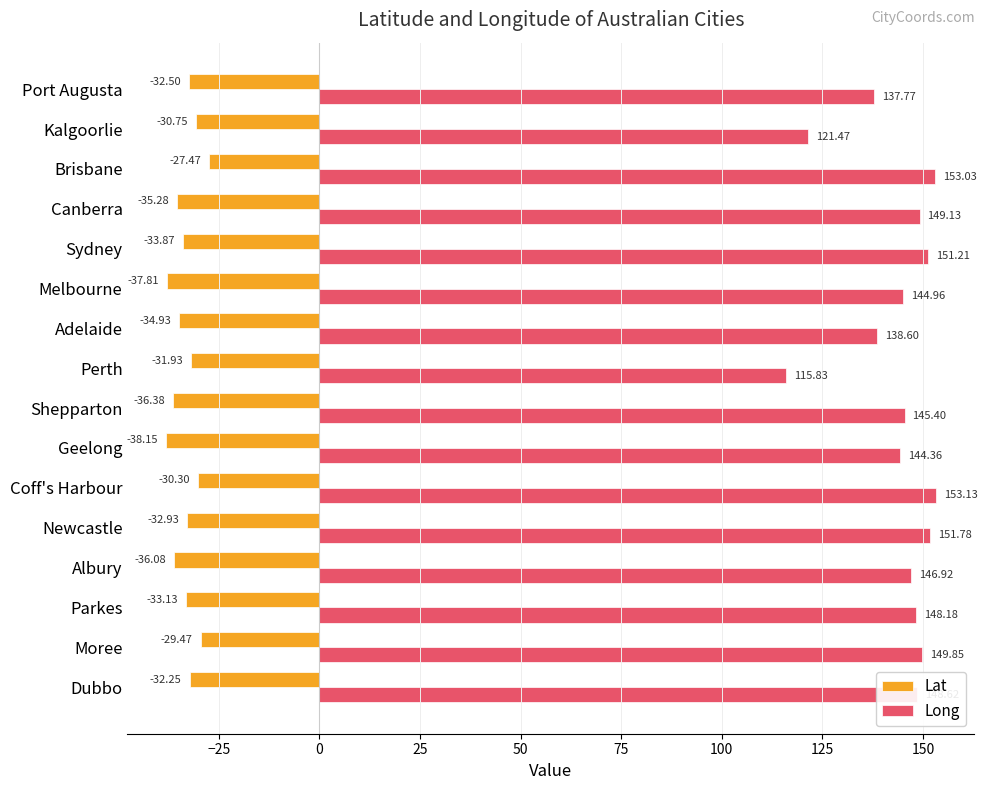

Is the value of Lat at Adelaide greater than the value of Long at Kalgoorlie?

No